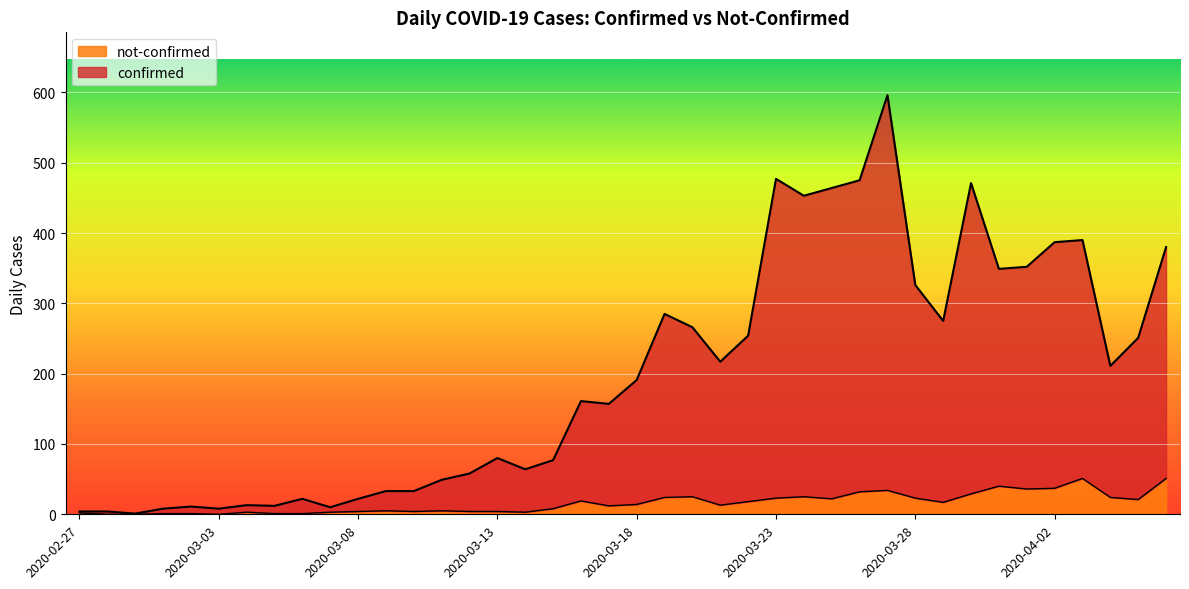

Between 2020-03-27 and 2020-04-05, which series saw the biggest shift?

confirmed